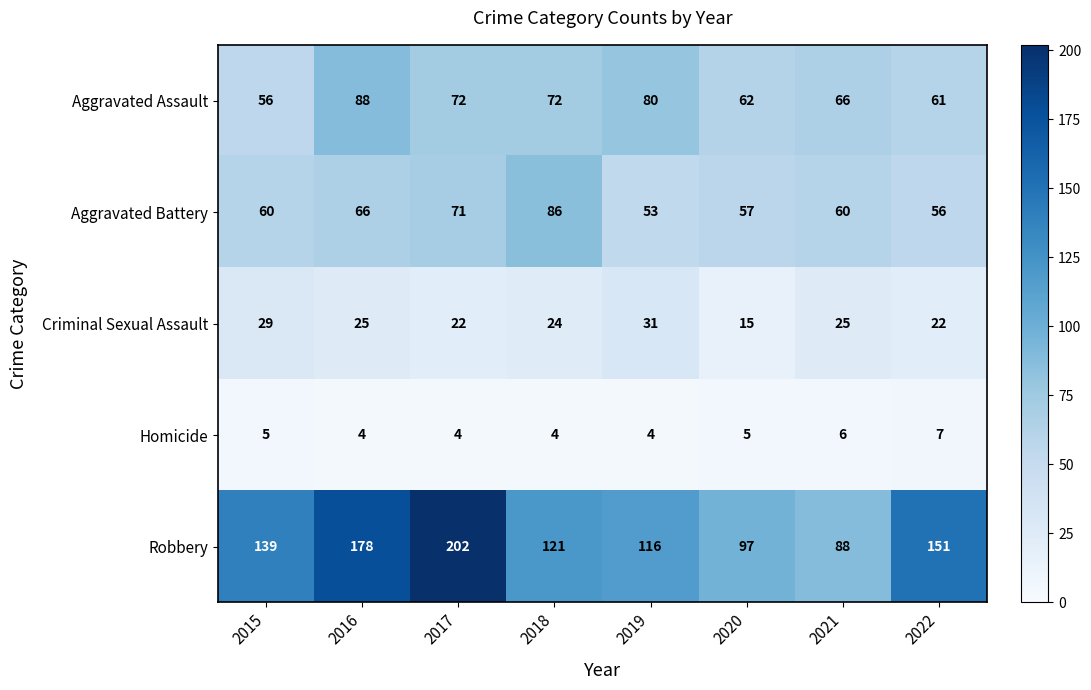

At which category is the sum across all series the highest?

2017